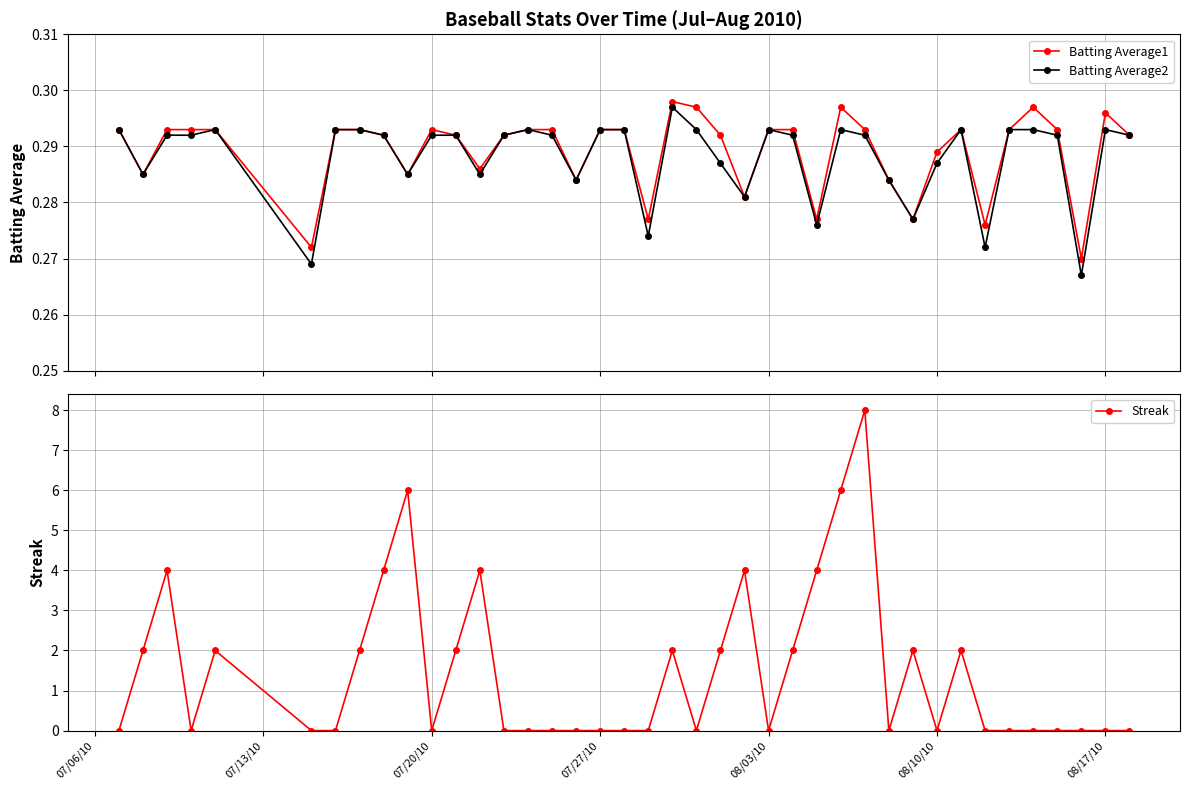

Count the Batting Average2 values in the range 0 to 1.

40